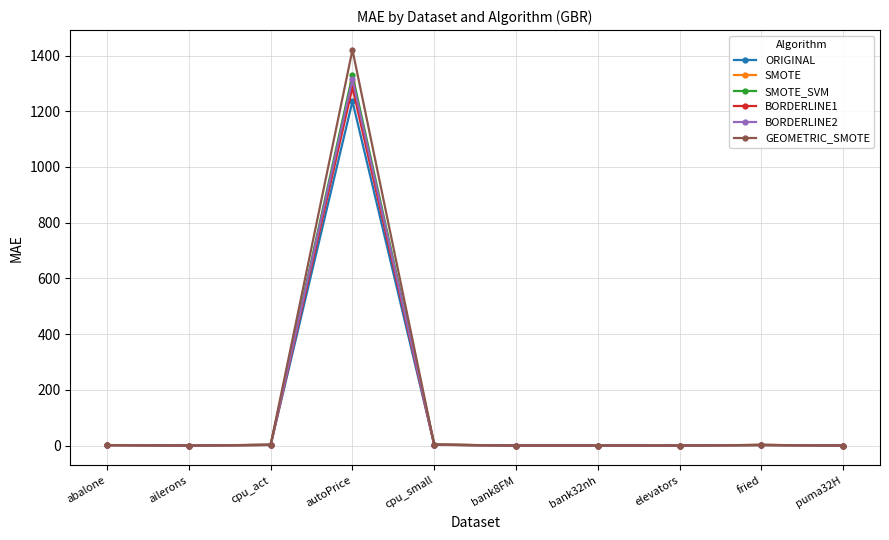

Does the chart display data point markers on the line(s)?

Yes